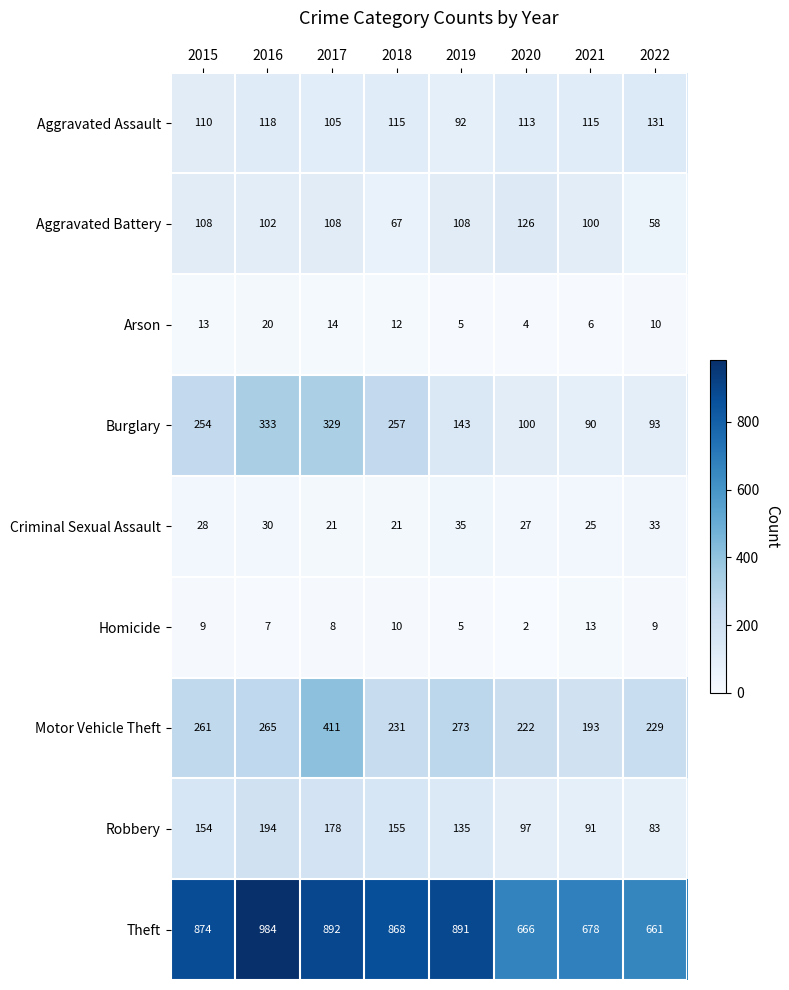

True or false: Aggravated Assault has a value of 26 at 2019.

False